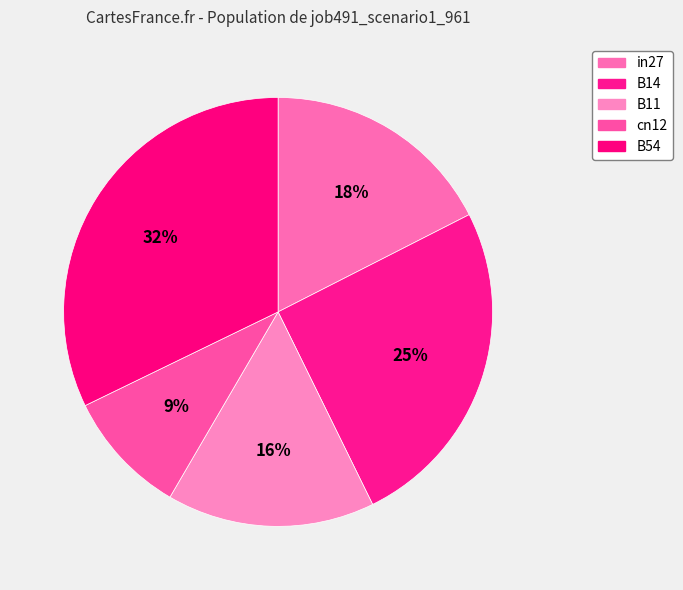

Rank the categories by value from lowest to highest.

cn12, B11, in27, B14, B54